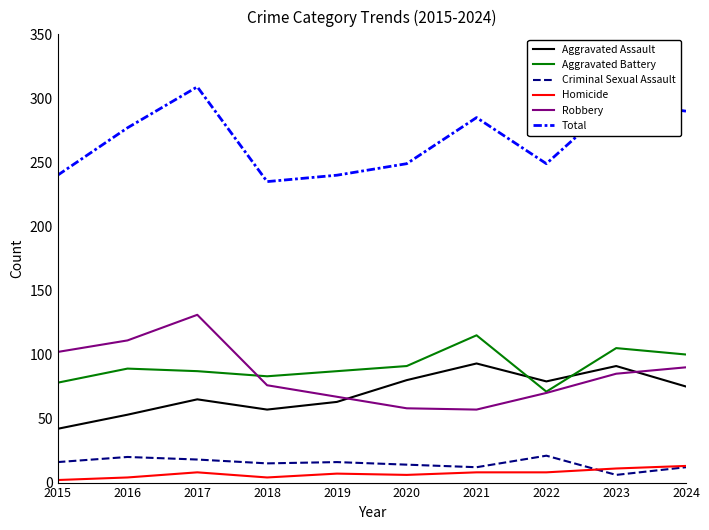

What is the greatest value displayed?

309